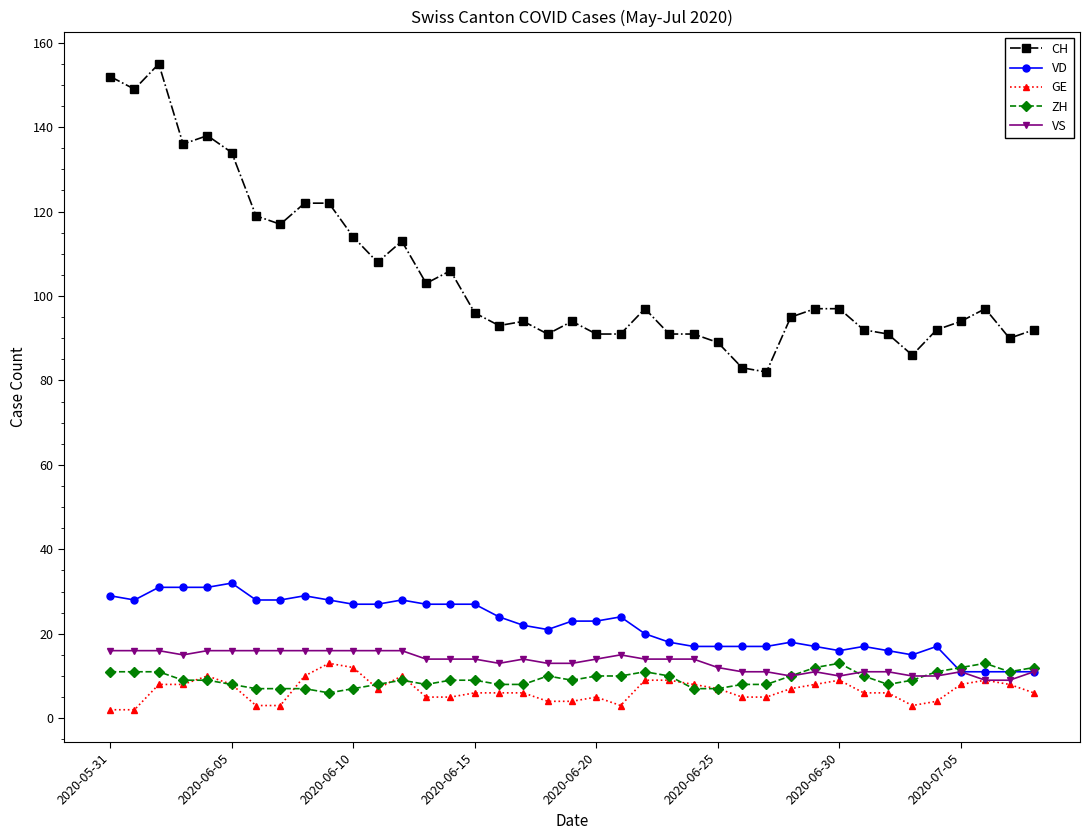

What is the lowest value of the VD series?

11